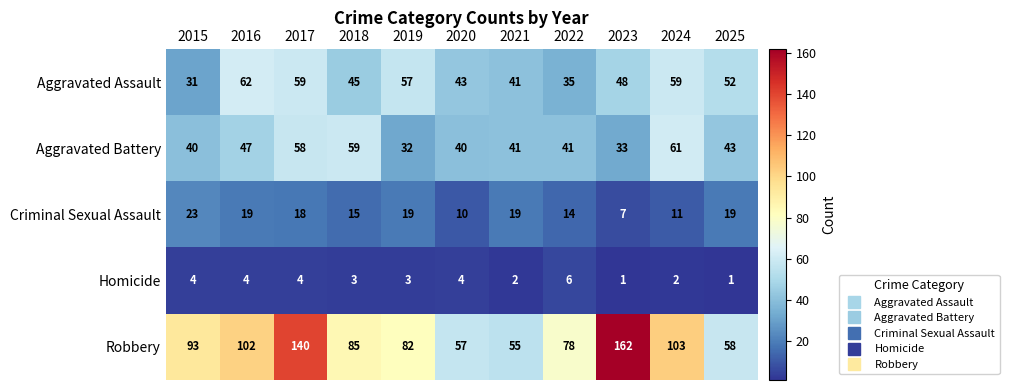

What is the difference between the second highest and minimum values in the Aggravated Assault series?

28